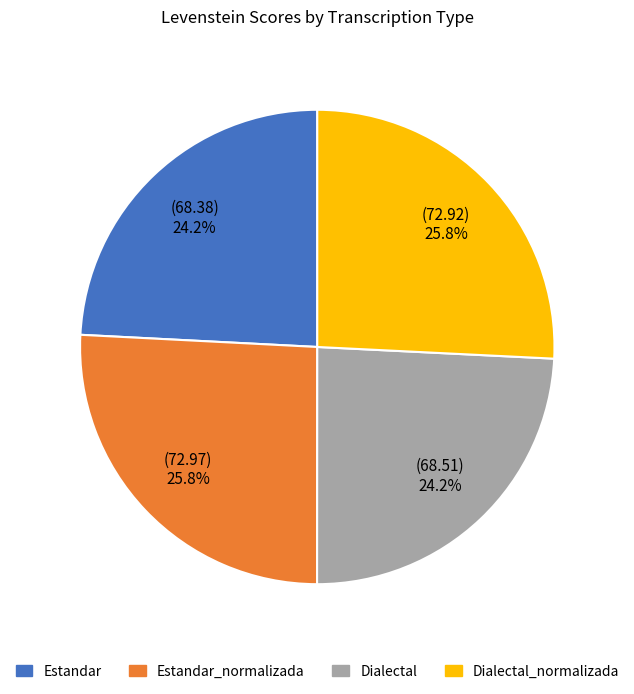

What portion of the pie excludes Dialectal?

75.8%